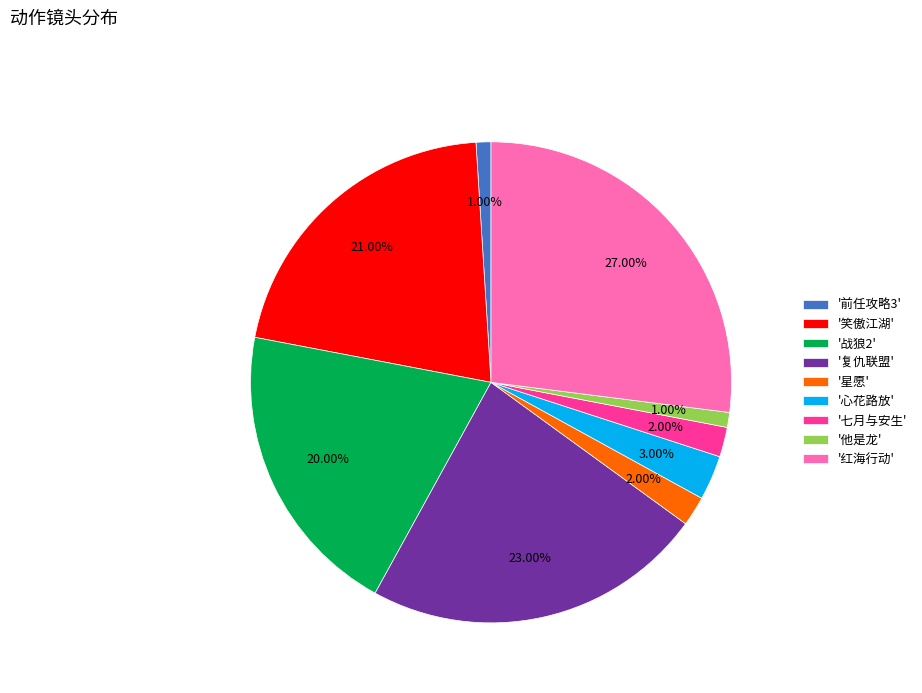

Between '笑傲江湖' and '七月与安生', which is larger?

'笑傲江湖'